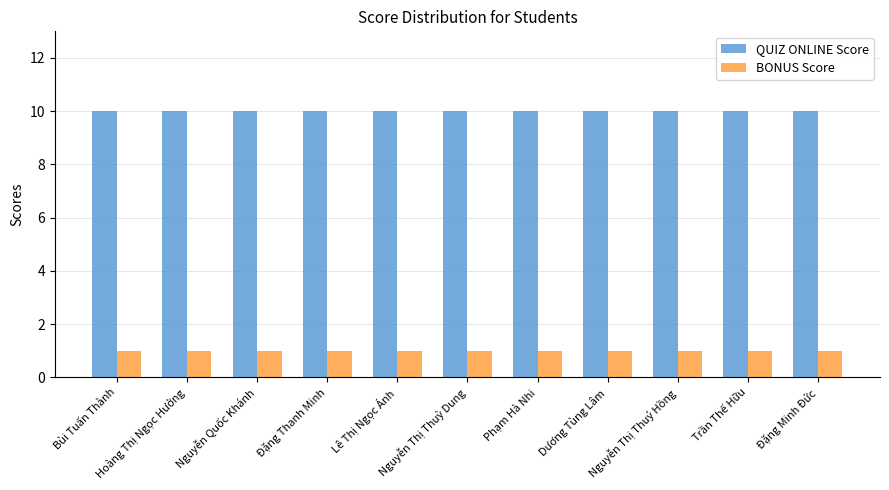

Reading right to left, what are all the values shown in this chart?

QUIZ ONLINE Score: 10	10	10	10	10	10	10	10	10	10	10
BONUS Score: 1	1	1	1	1	1	1	1	1	1	1